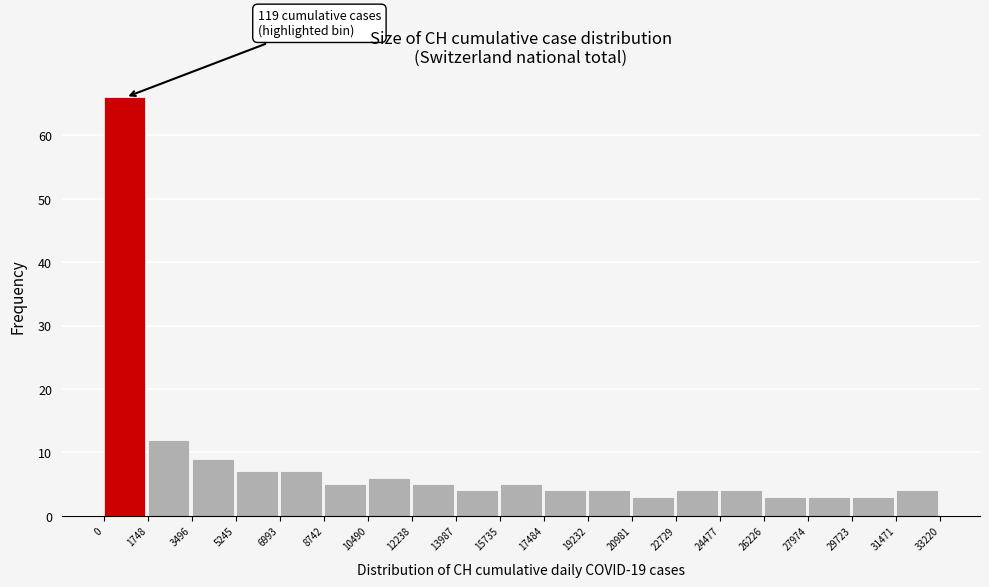

Over which range of the x-axis is the bar tallest?

0 to 1748